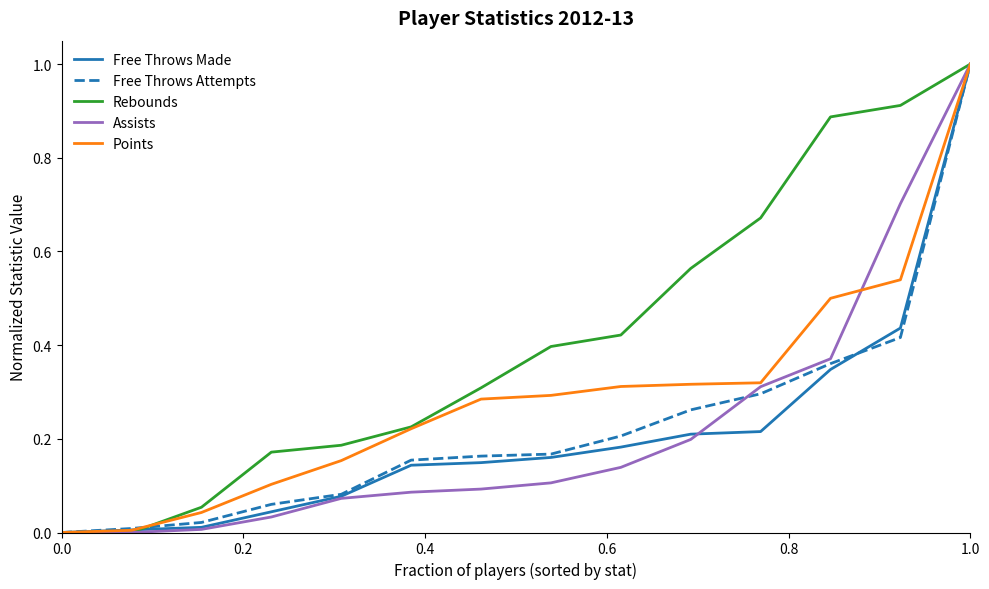

Which series has the largest total across all categories?

Rebounds